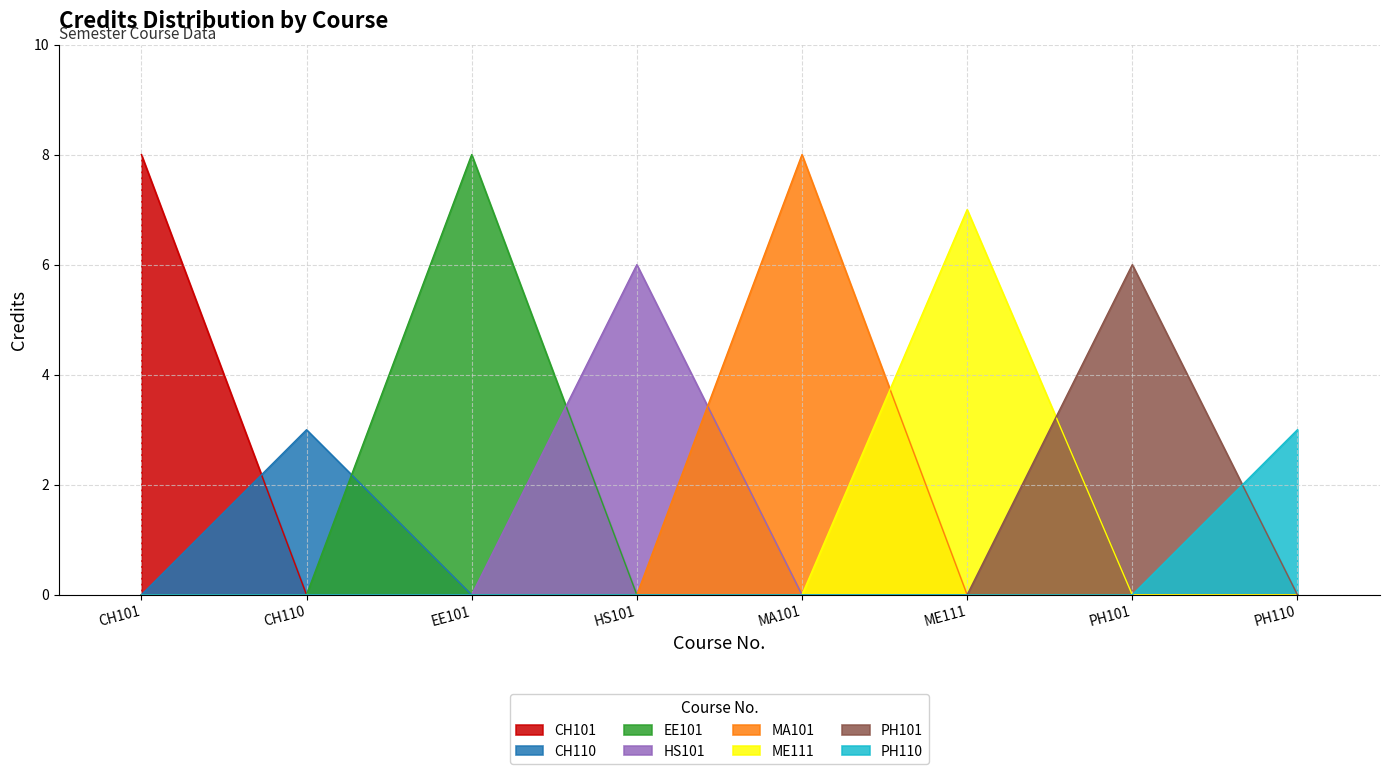

How many categories are shown in the chart?

8